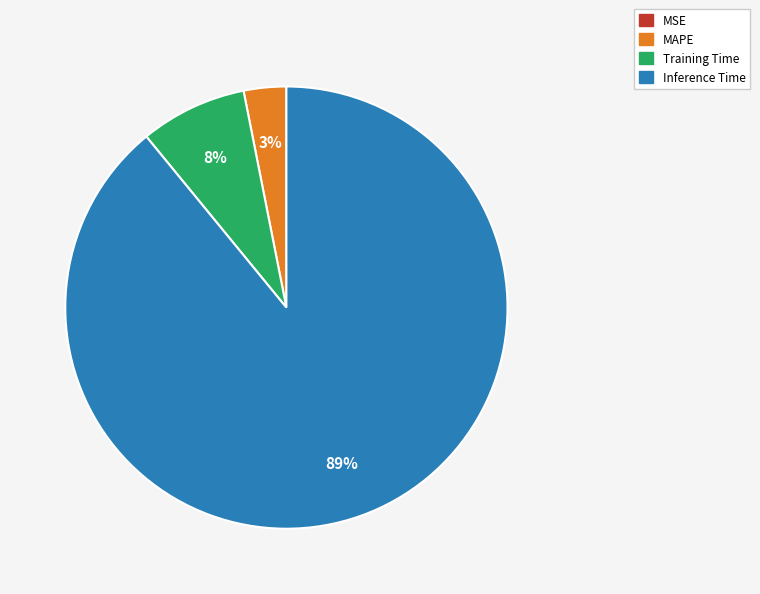

Which category has the biggest portion of the pie?

Inference Time